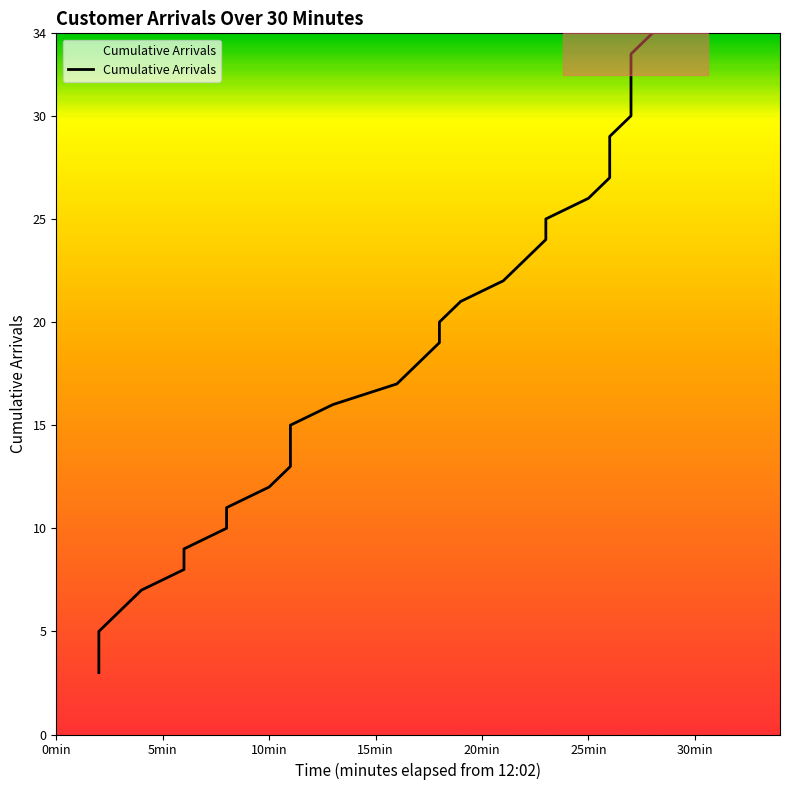

How many categories are shown in the chart?

32